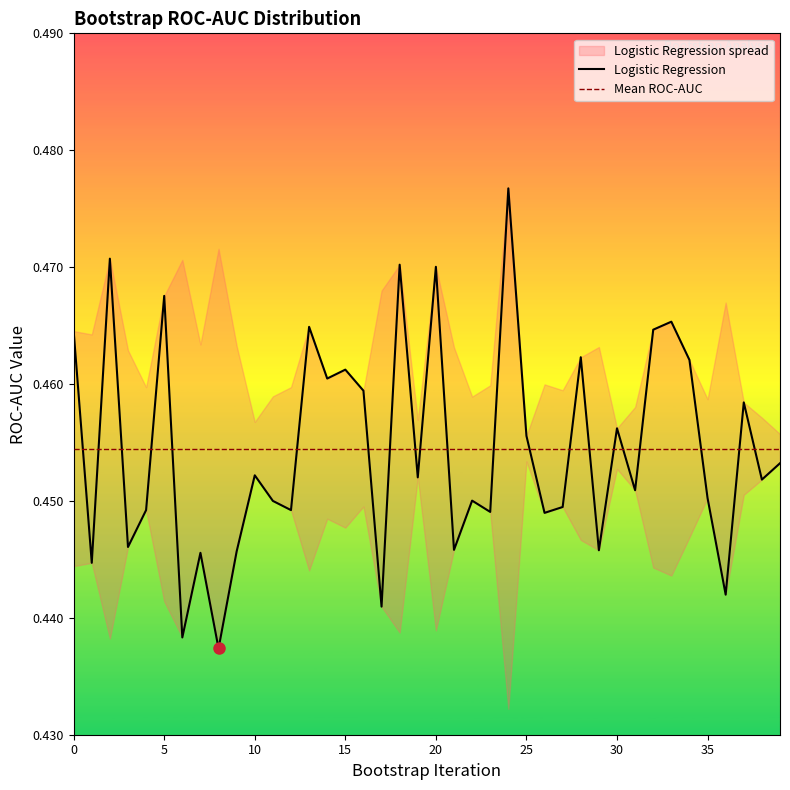

What is the sum of the Logistic Regression values at 12 and 39?

0.9